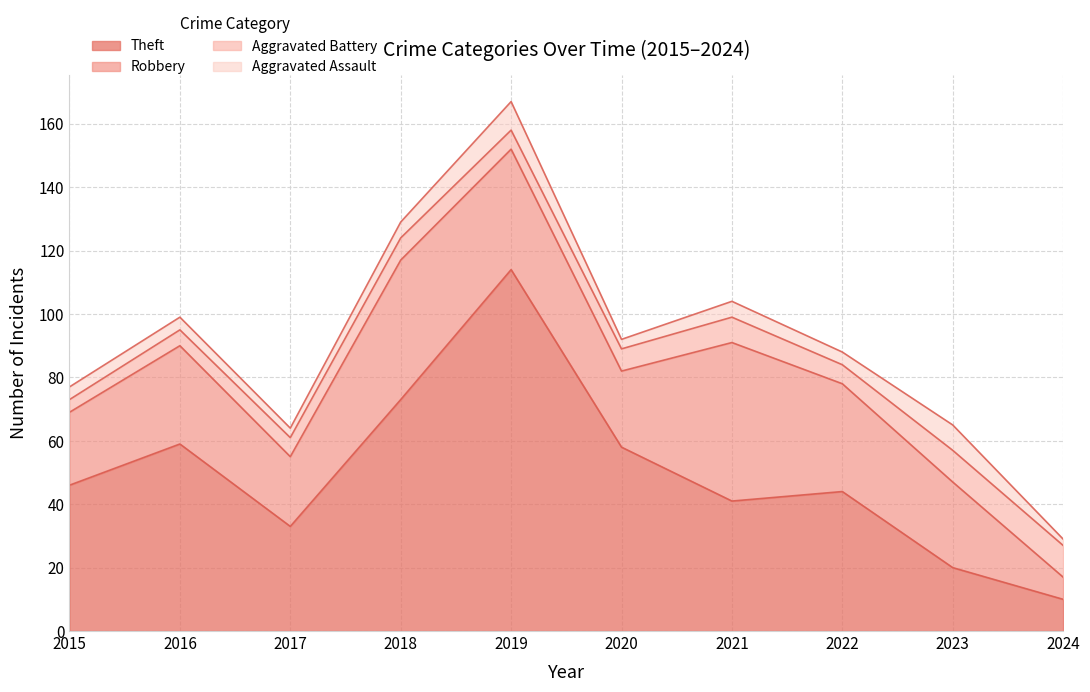

True or false: Robbery and Aggravated Assault cross at least once.

False